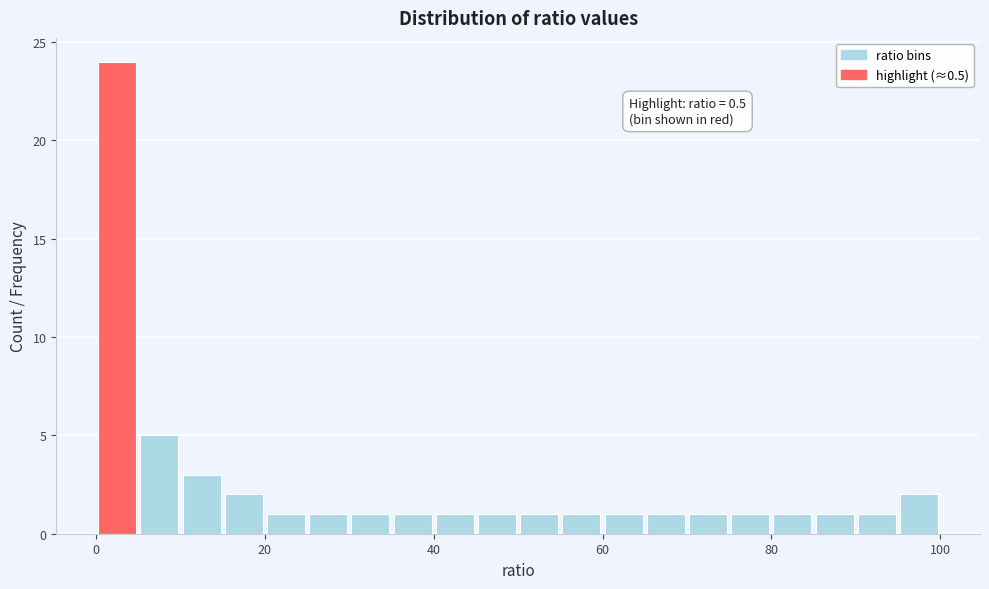

Around what value on the x-axis is the tallest bar? Give the approximate position of its centre, as read against the axis.

2